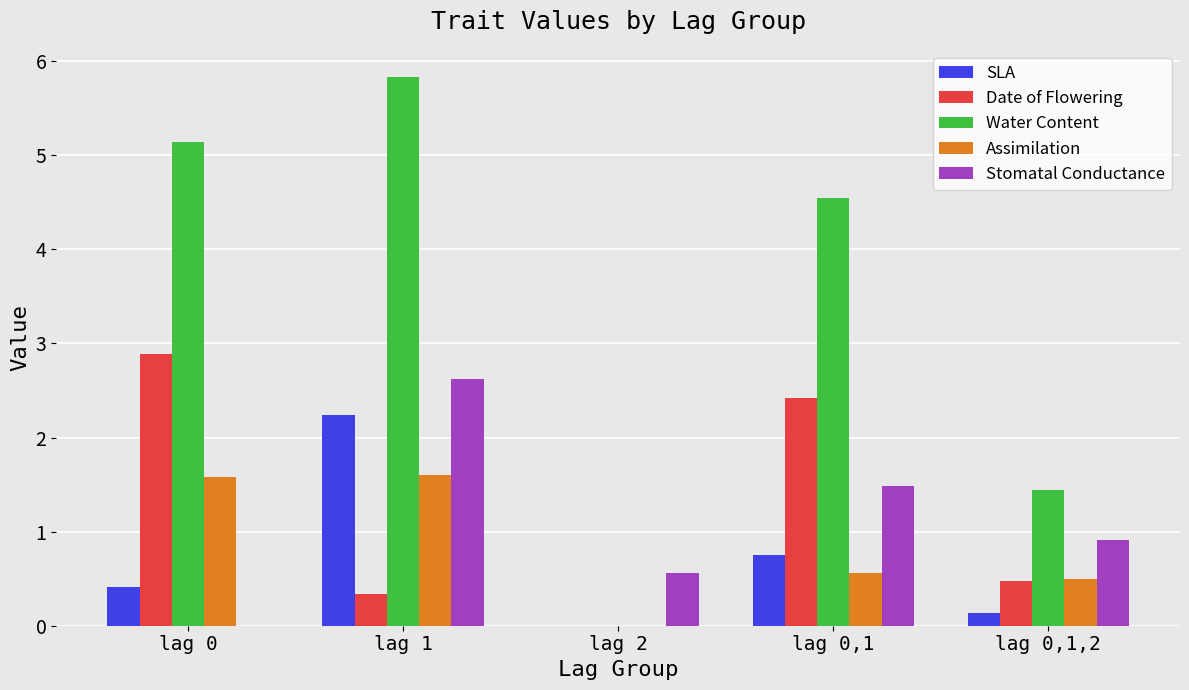

Which category has the highest value in the SLA series?

lag 1